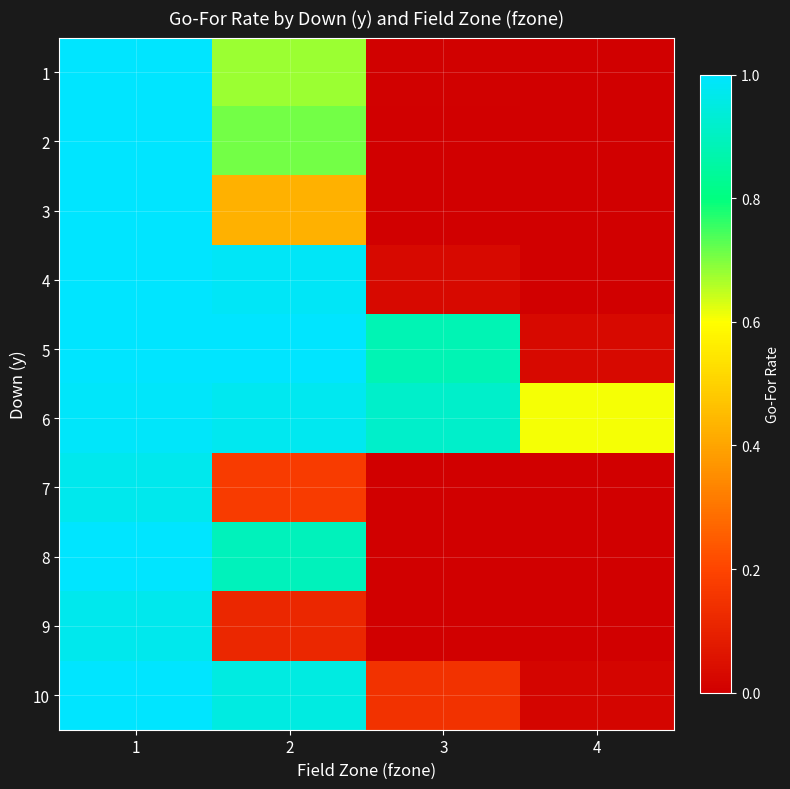

What is the greatest value displayed?

1.0